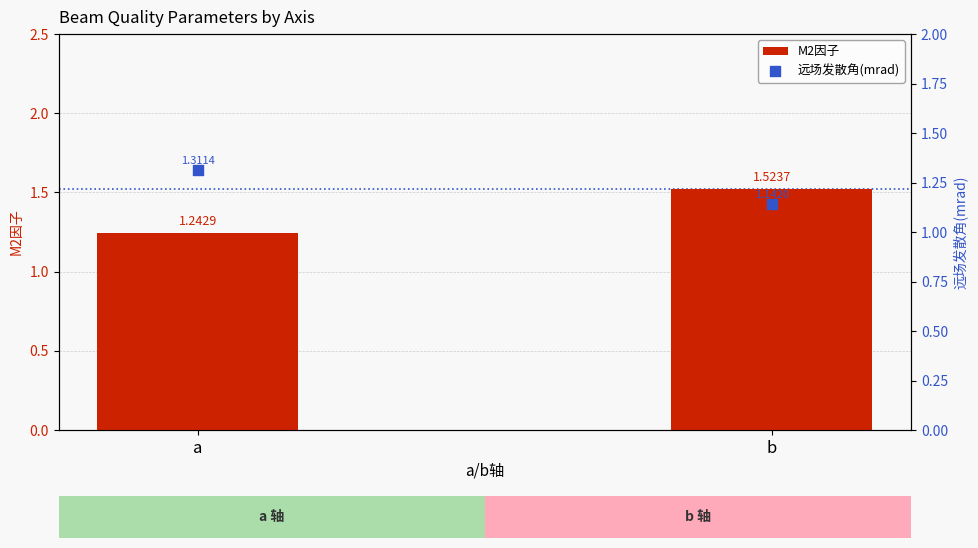

Which series reaches the minimum Y coordinate?

远场发散角(mrad)